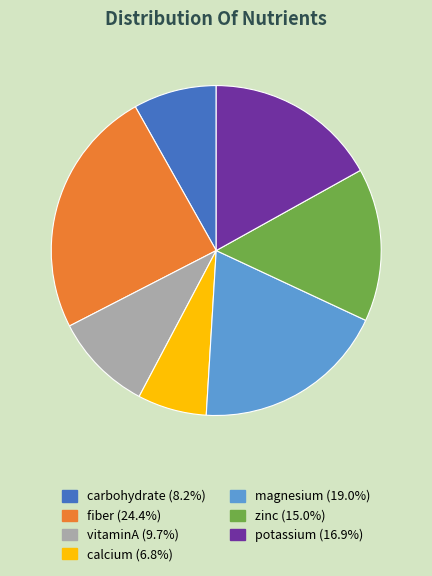

Do zinc and magnesium together represent more than half of the pie?

No